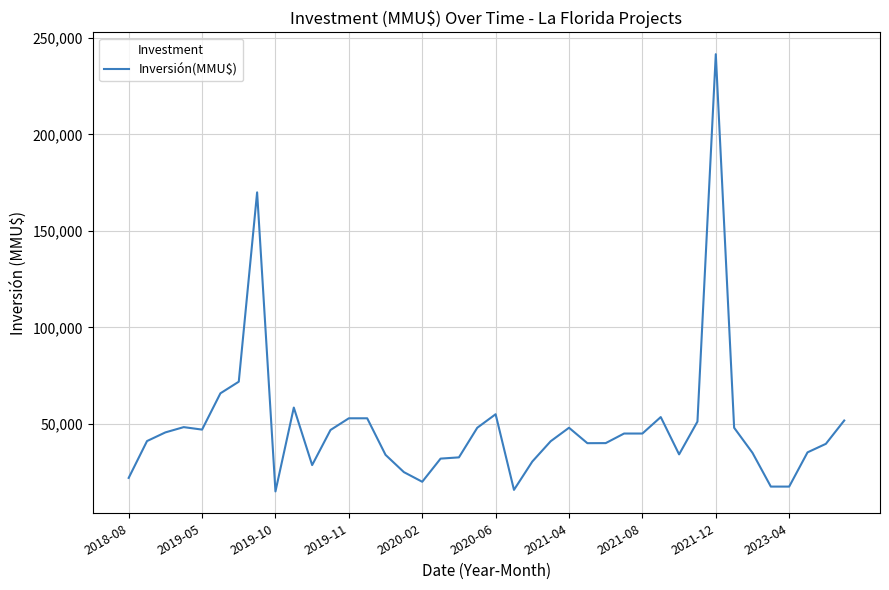

What is the smallest value displayed?

15000